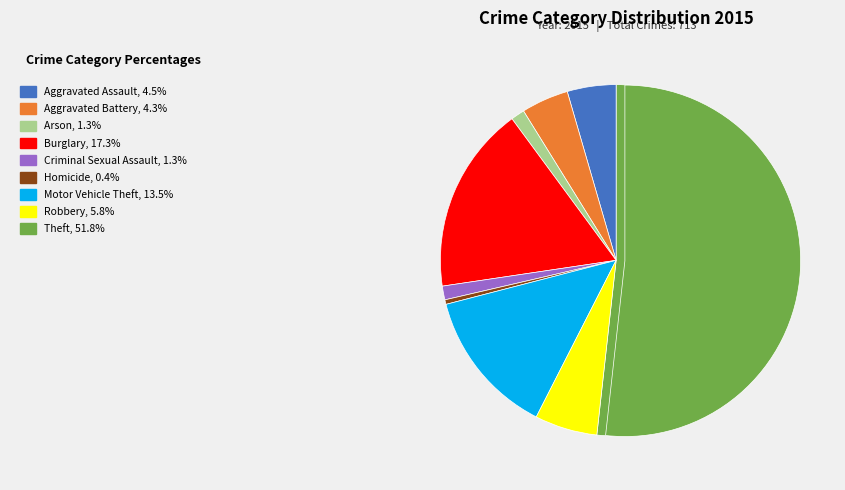

How many segments does this pie chart have?

9